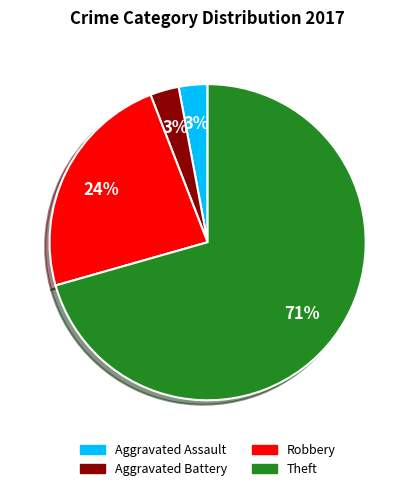

Count the number of slices in the pie.

4